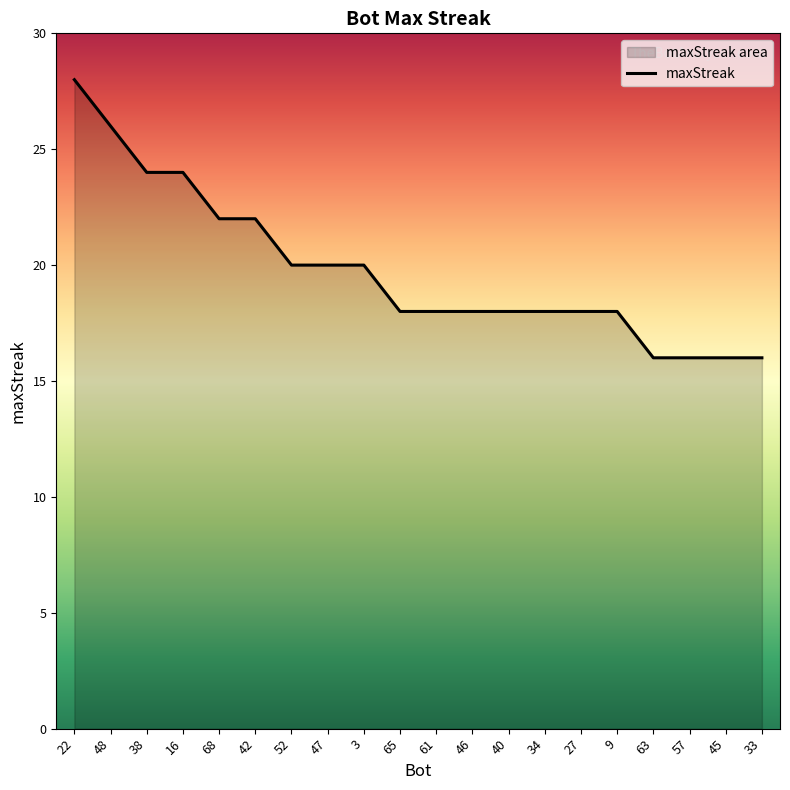

What is the ratio of the value at 52 to the value at 61?

1.1